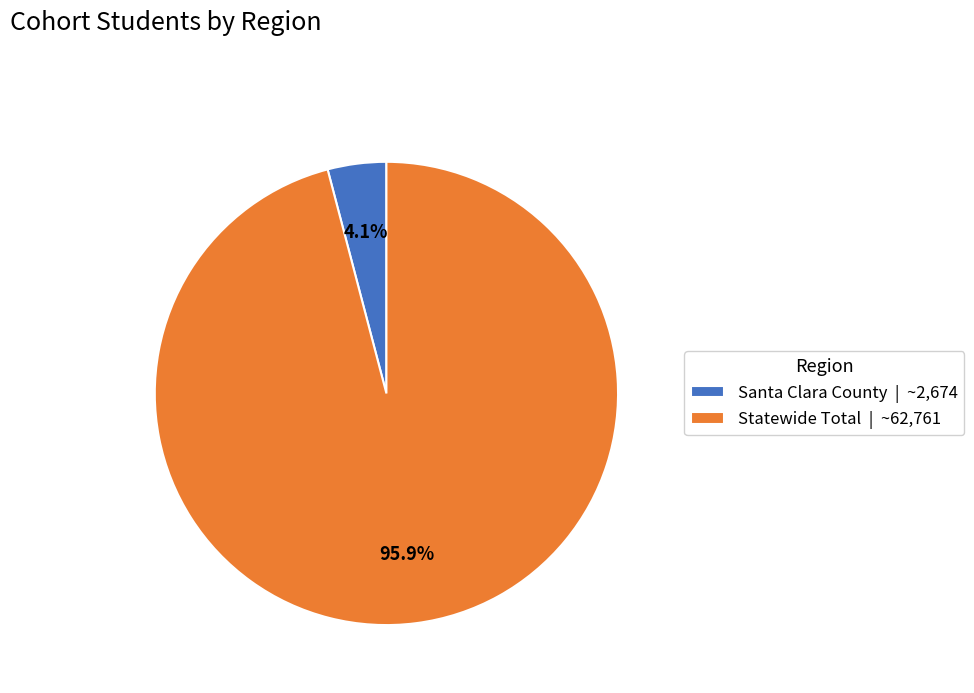

True or false: Statewide Total accounts for 82% of the total.

False